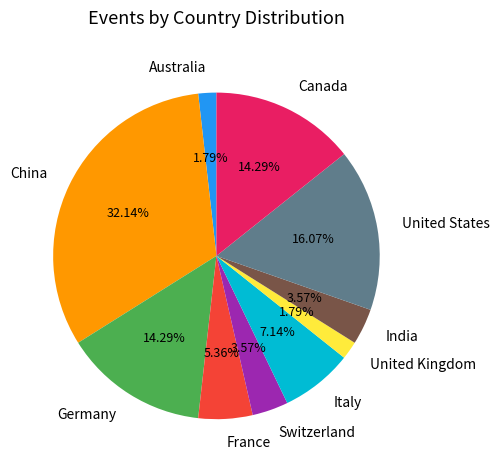

To the nearest percent, what portion does Canada represent?

14%